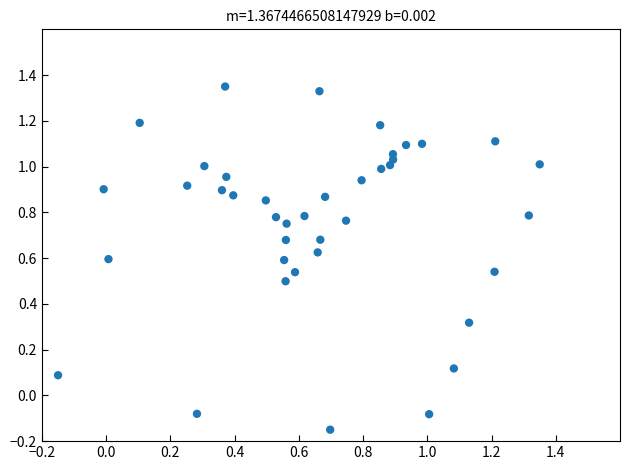

What is the range of Y values (max minus min)?

1.5